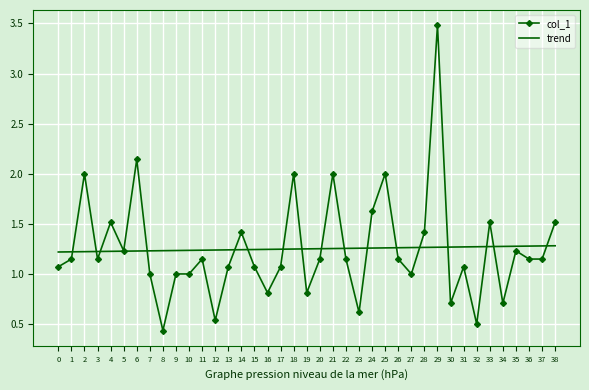

What is the maximum value for col_1?

3.5